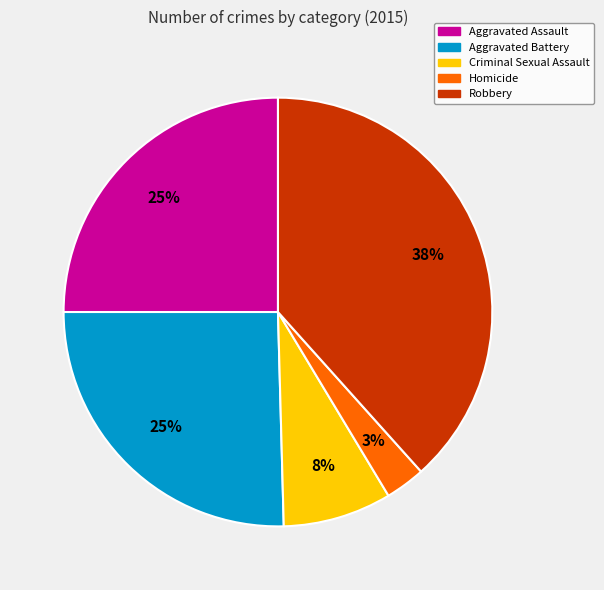

To the nearest percent, what is the difference between the largest and smallest slice percentages?

35%